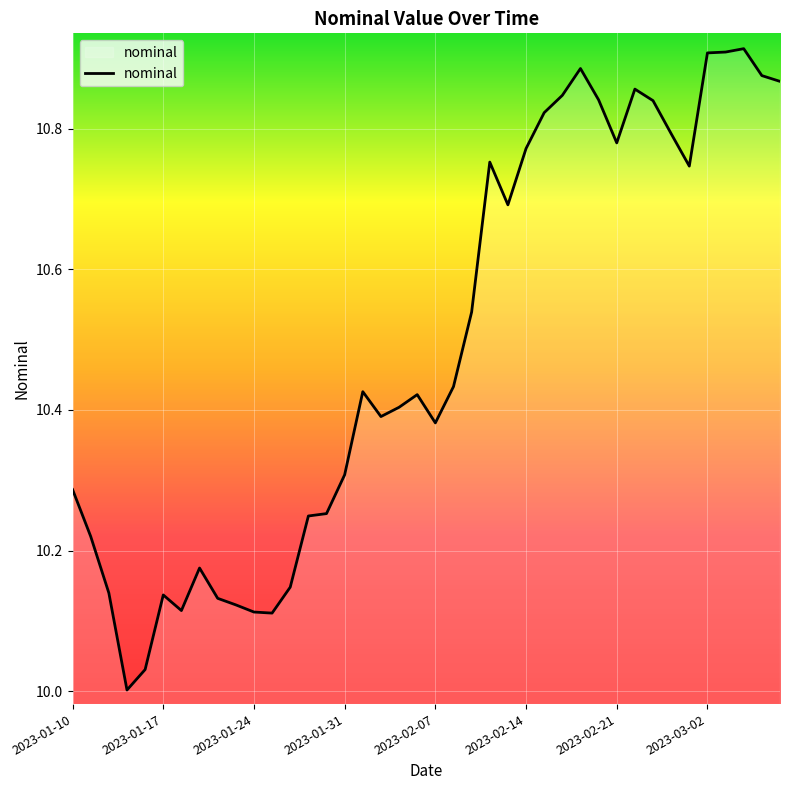

What is the difference between the maximum and minimum values?

0.9